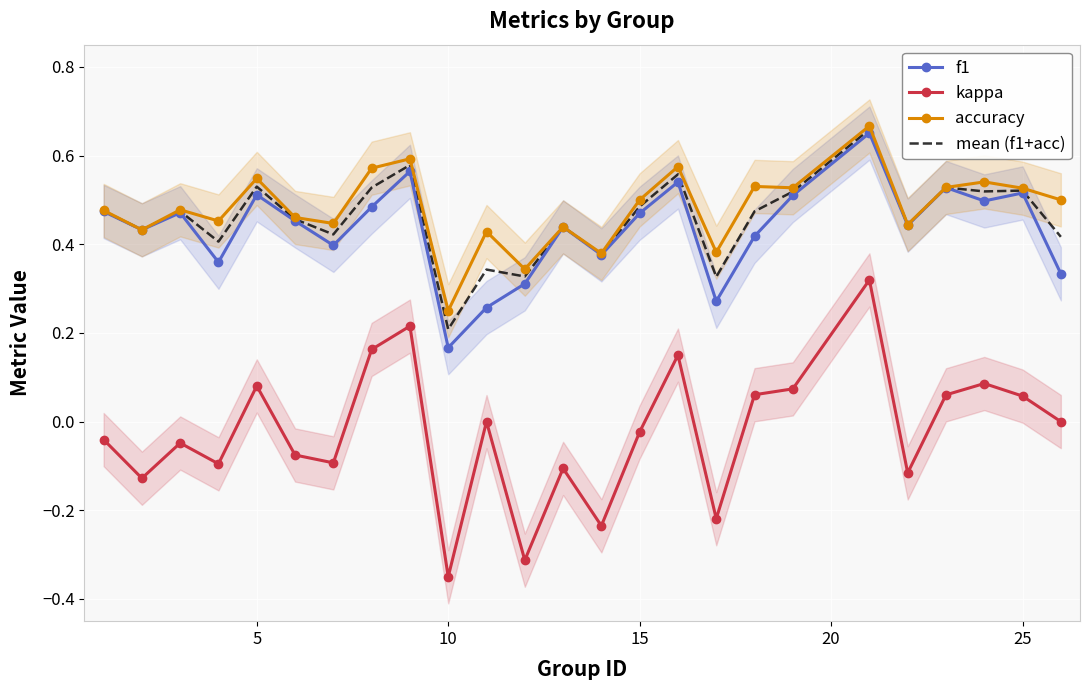

List the series in order of their peak value, highest first.

accuracy, mean (f1+acc), f1, kappa